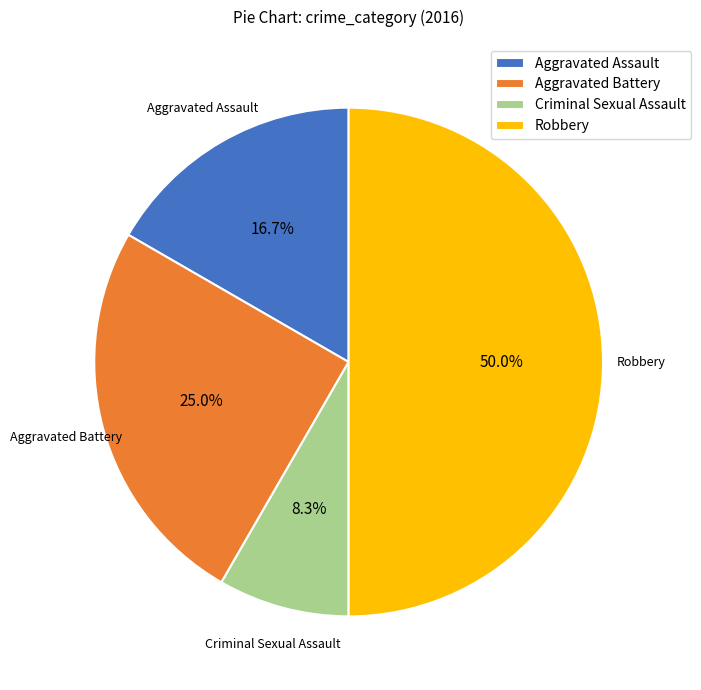

To the nearest percent, what percentage of the pie is Criminal Sexual Assault?

8%